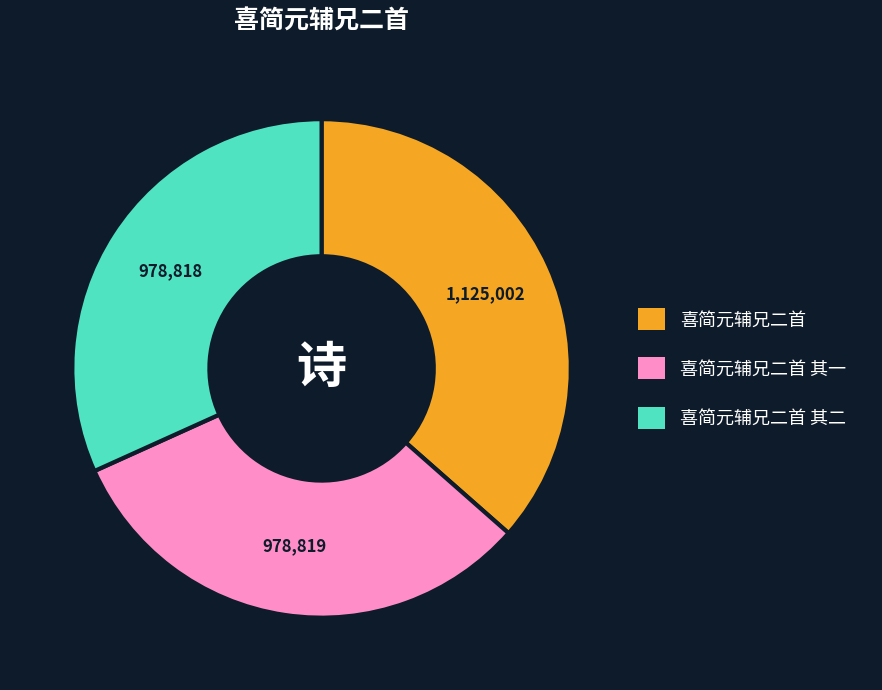

The 喜简元辅兄二首 其二 slice represents 32% of the pie. True or false?

True